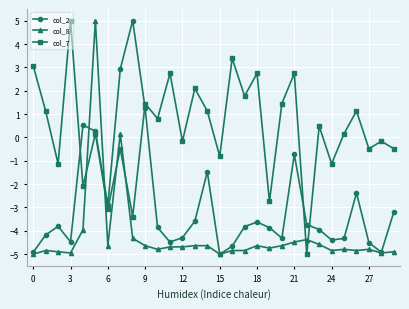

What is the maximum value for col_2?

5.0